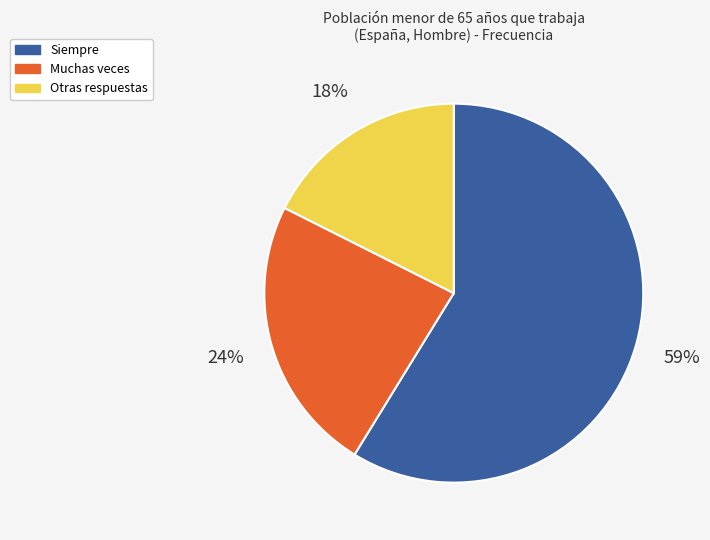

Is there any slice that represents more than half of the pie?

Yes